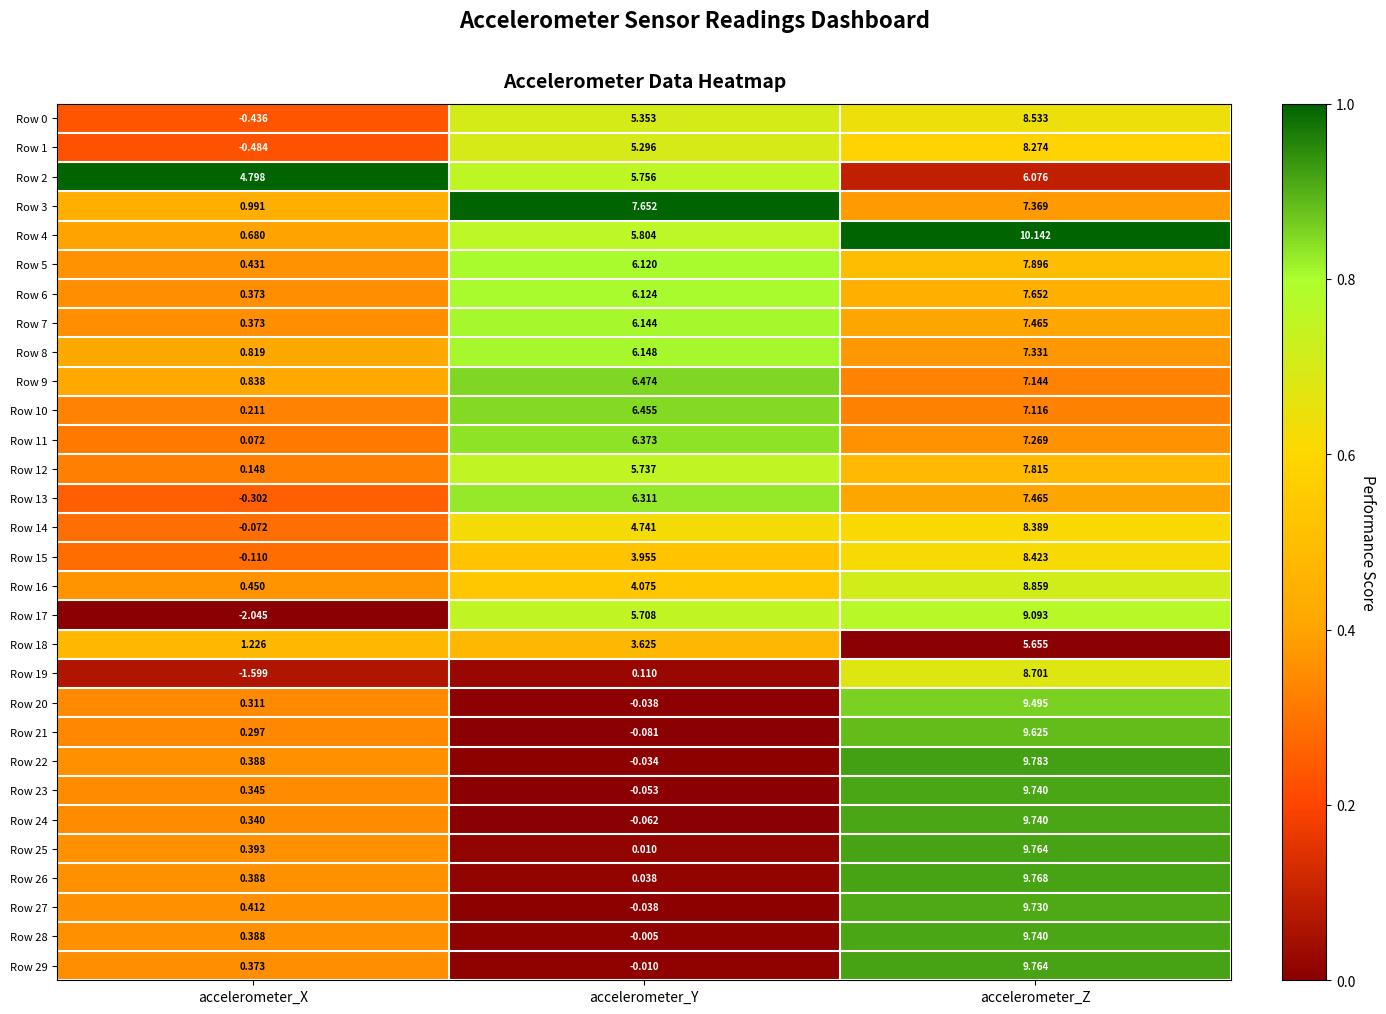

At which category is the sum across all series the highest?

accelerometer_Z